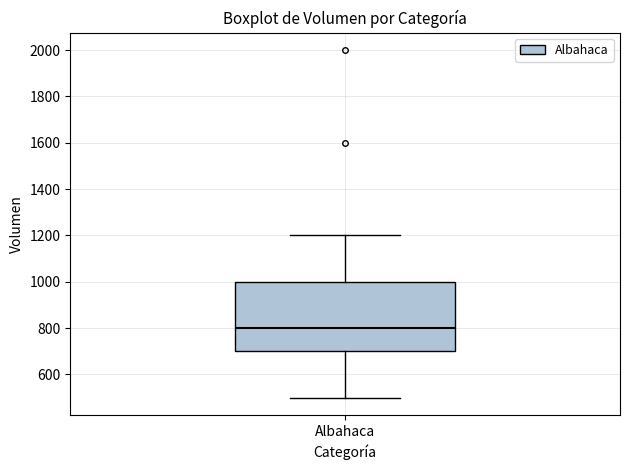

Transcribe this box plot: give where the median line is, the range the box spans, and where the two whiskers end, as read against the y-axis. The values are not printed on the chart, so give them approximately, as read against the axis.

median 800, box 700 to 1000, whiskers 500 to 1200